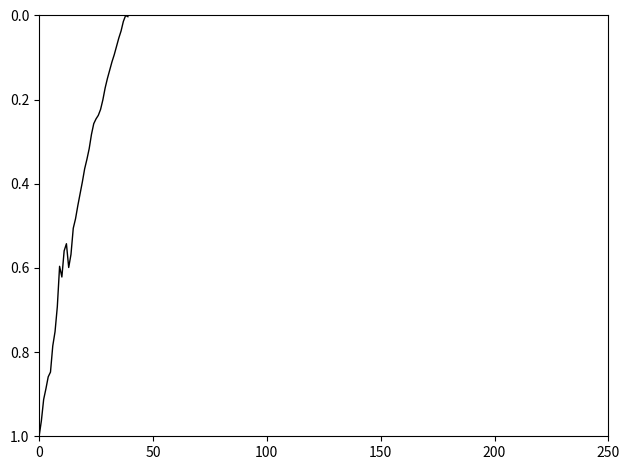

How many series are shown in this chart?

1